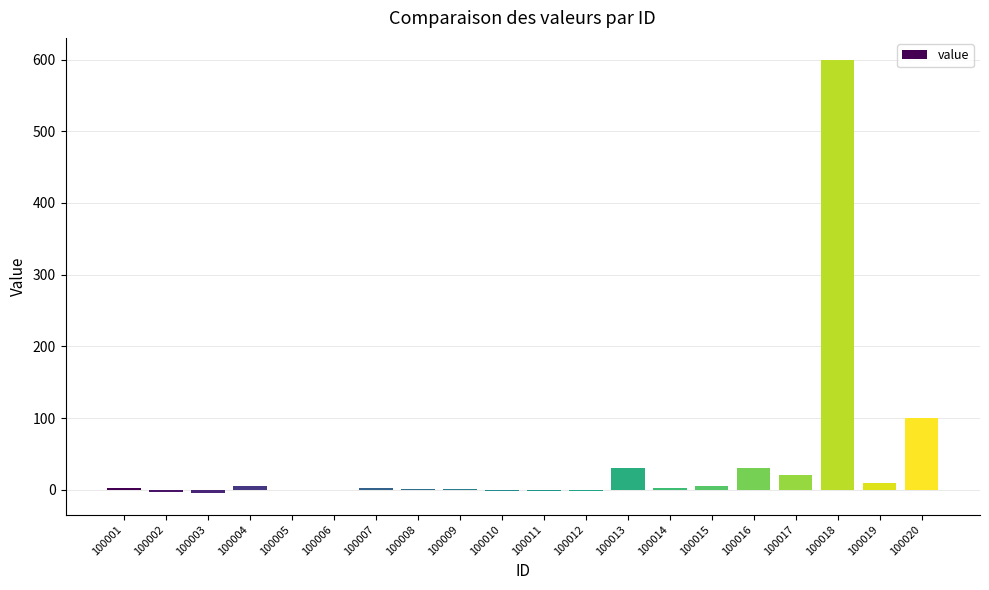

What is the sum of all values?

803.4